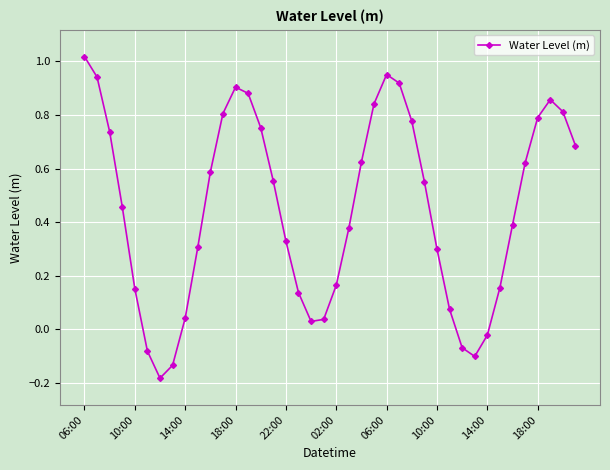

How many interior local valleys (lower than both neighbors) does the data have?

3